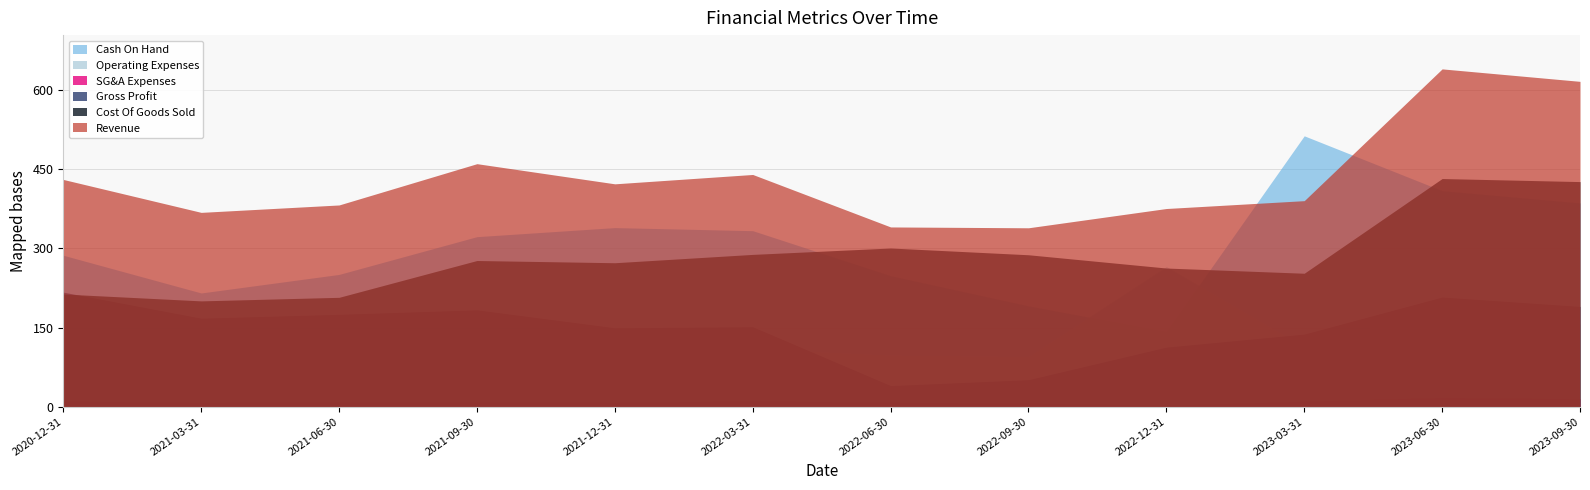

True or false: Gross Profit and Revenue intersect in this chart.

False